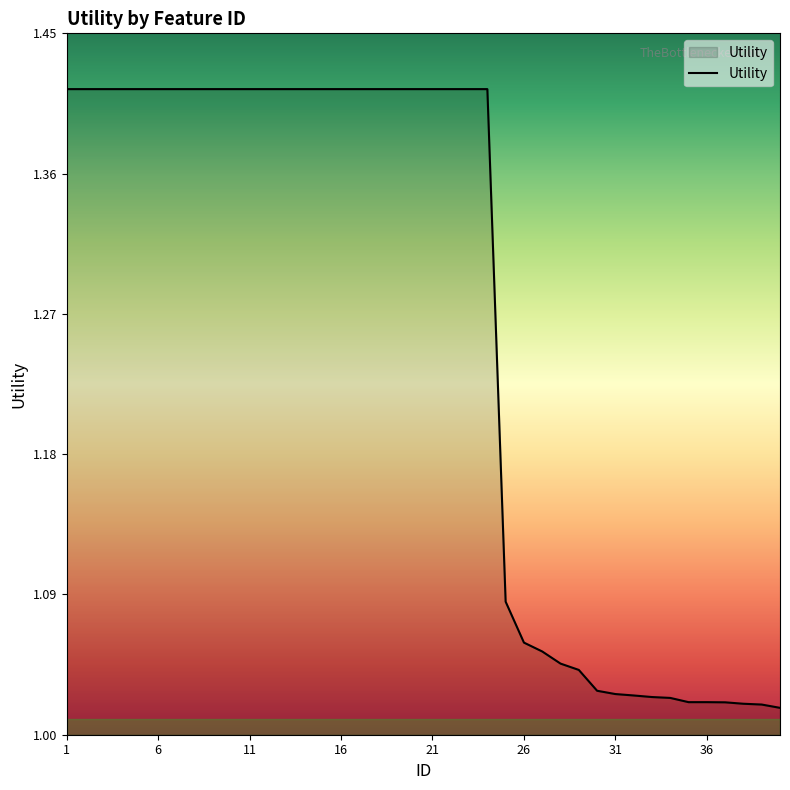

What is the difference between the maximum and minimum values?

0.4